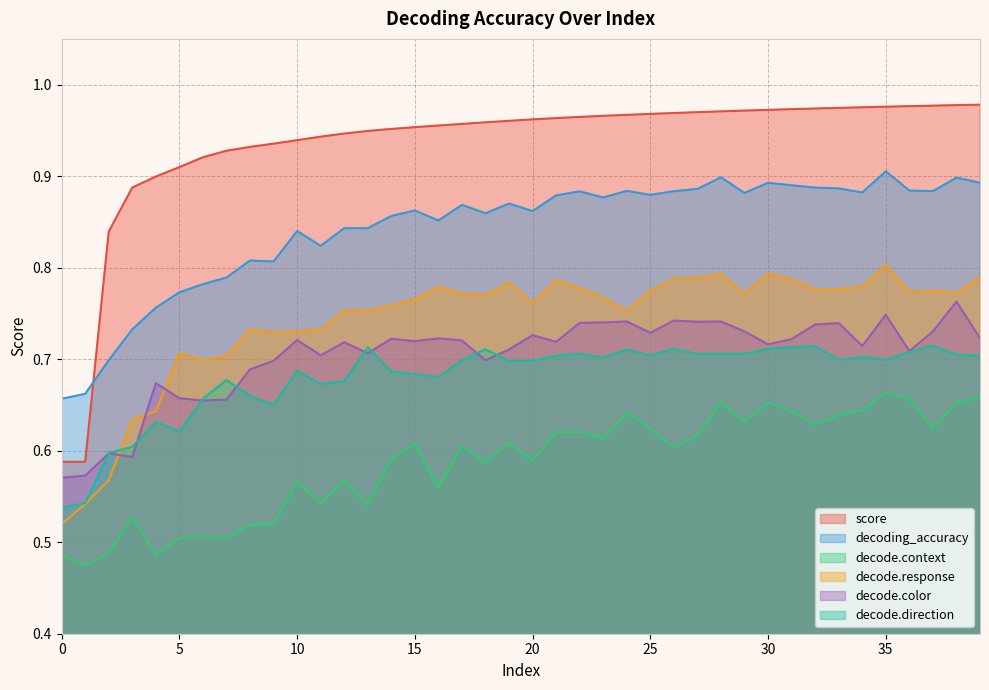

True or false: decode.color and decoding_accuracy intersect in this chart.

False